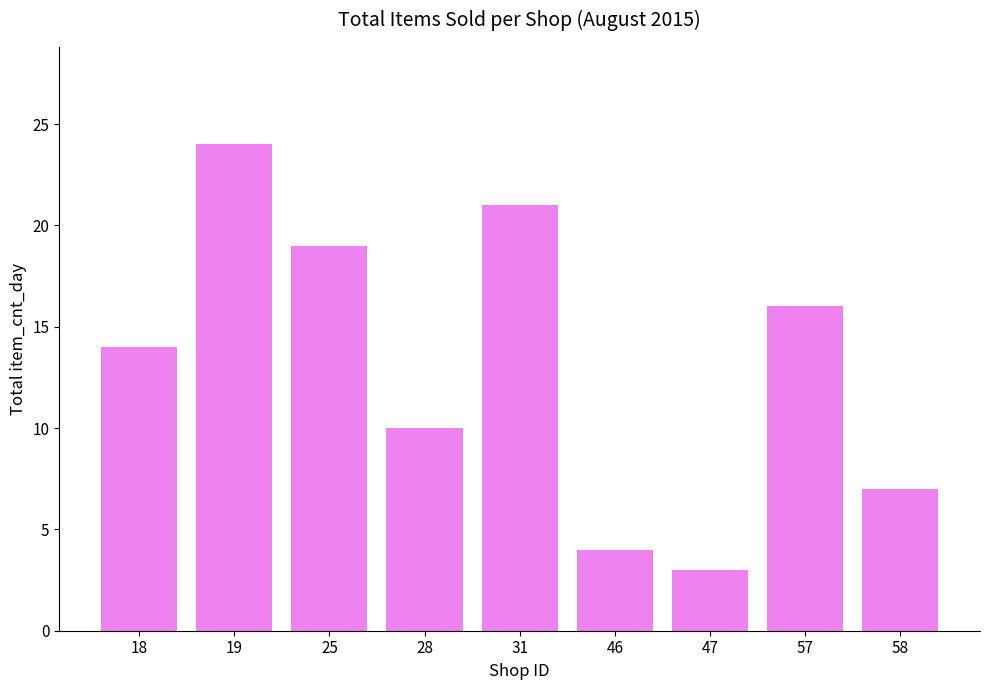

Reading right to left, list all the values displayed in this chart.

58=7	57=16	47=3	46=4	31=21	28=10	25=19	19=24	18=14